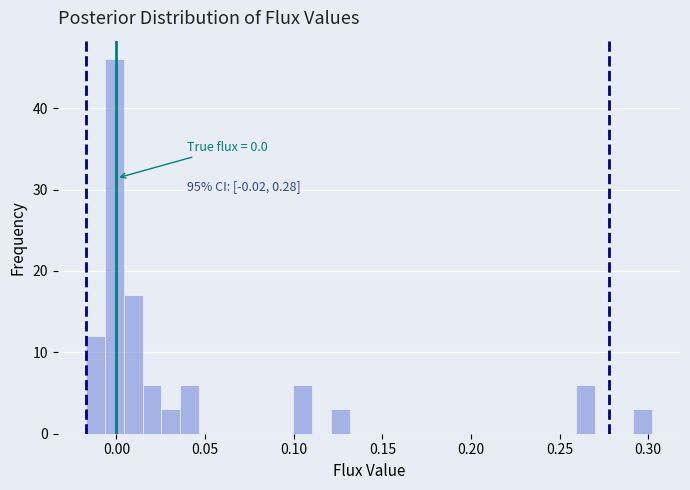

Around what value on the x-axis is the tallest bar? Give the approximate position of its centre, as read against the axis.

0.000